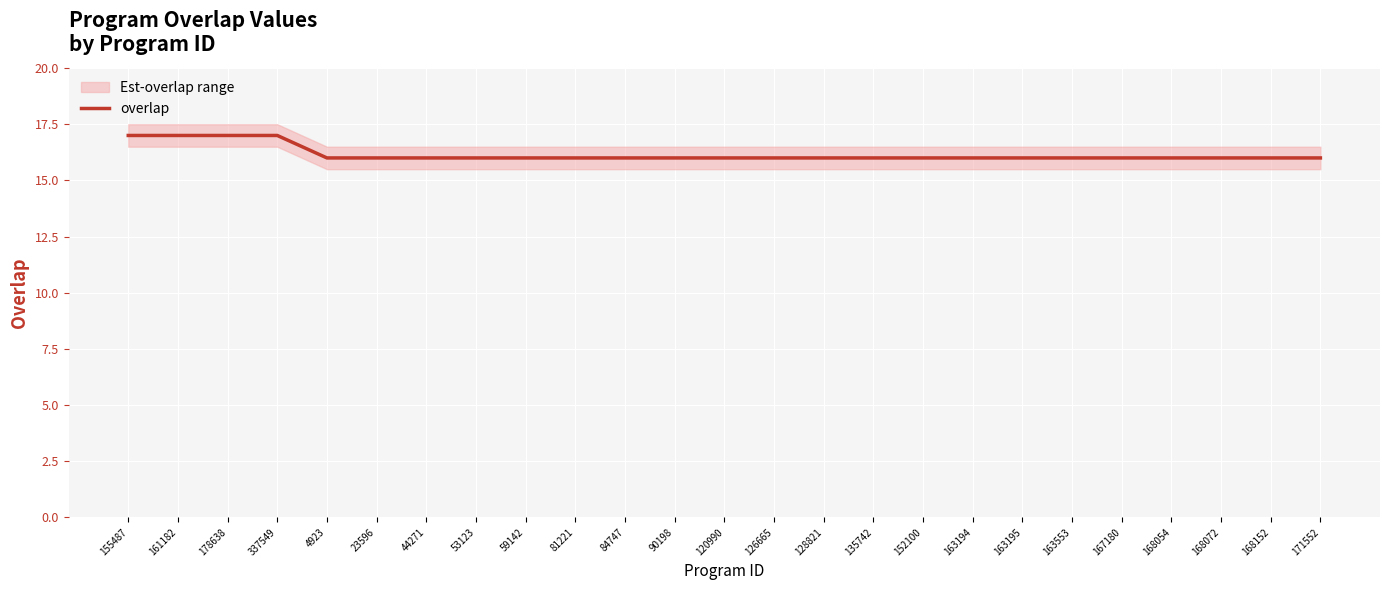

What is the value of the 21st point from the left?

16